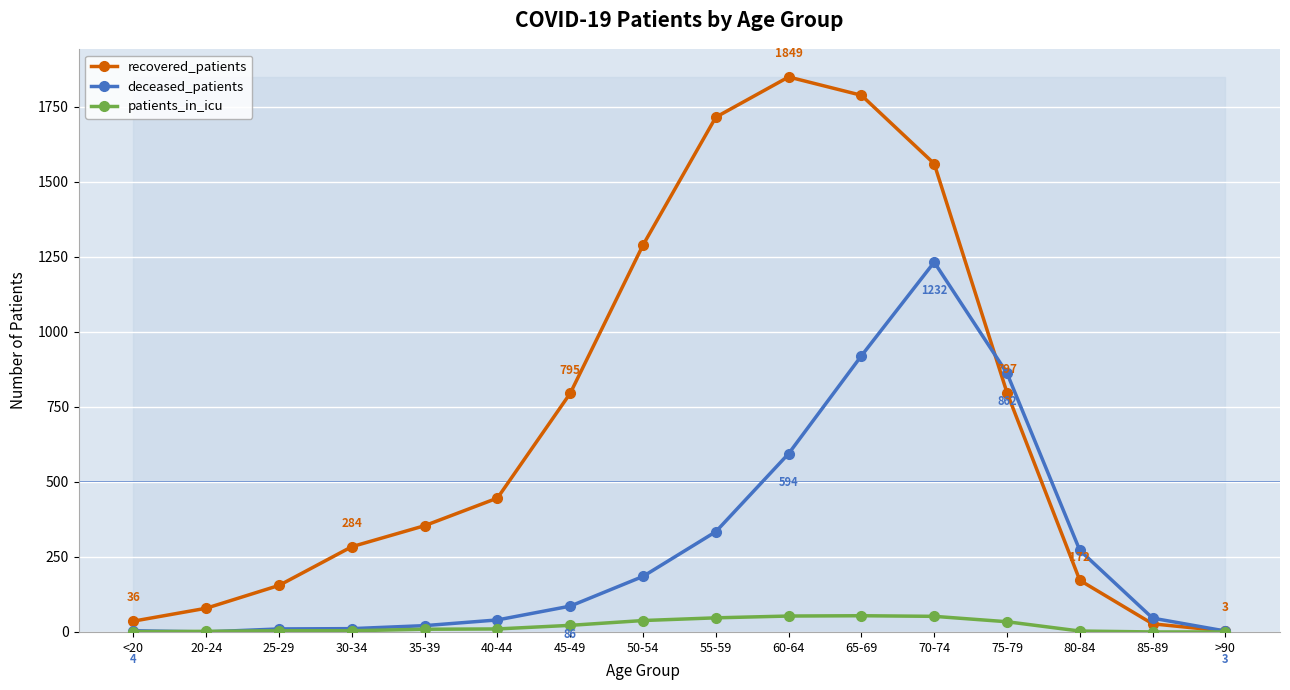

True or false: patients_in_icu has more than 0 interior local peaks.

True